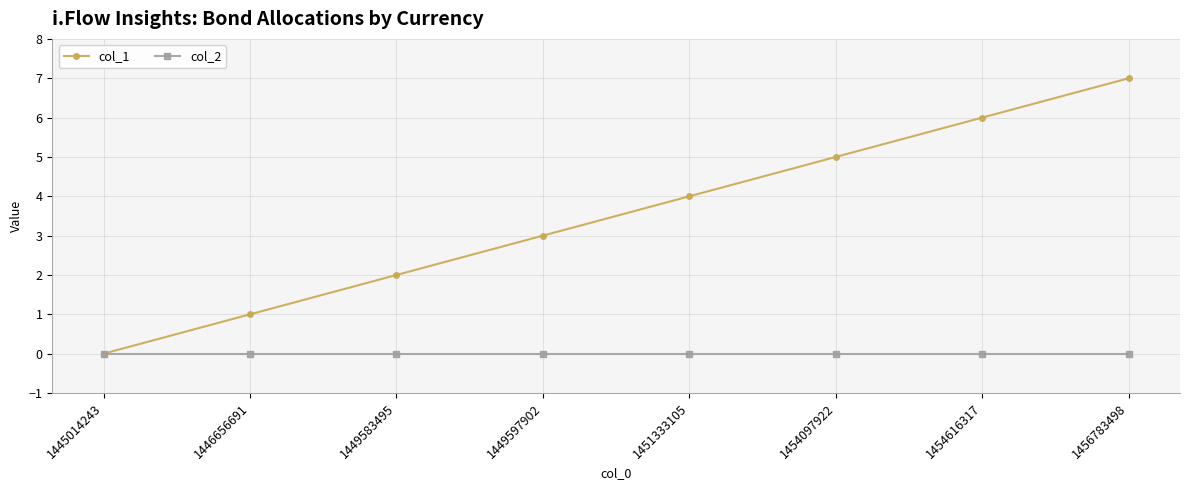

At 1446656691, list the series in order from smallest to largest.

col_2, col_1